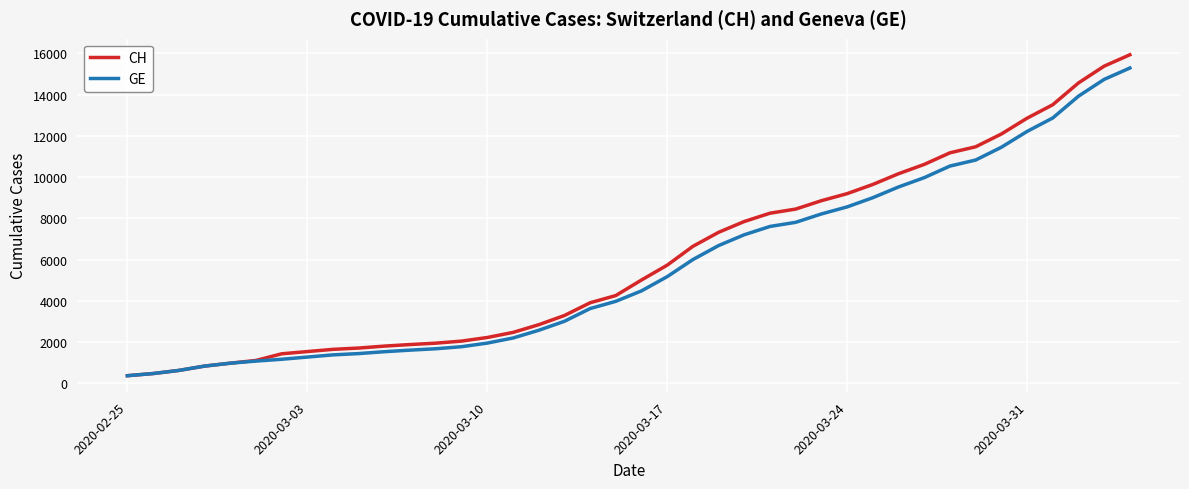

What is the smallest value displayed?

375